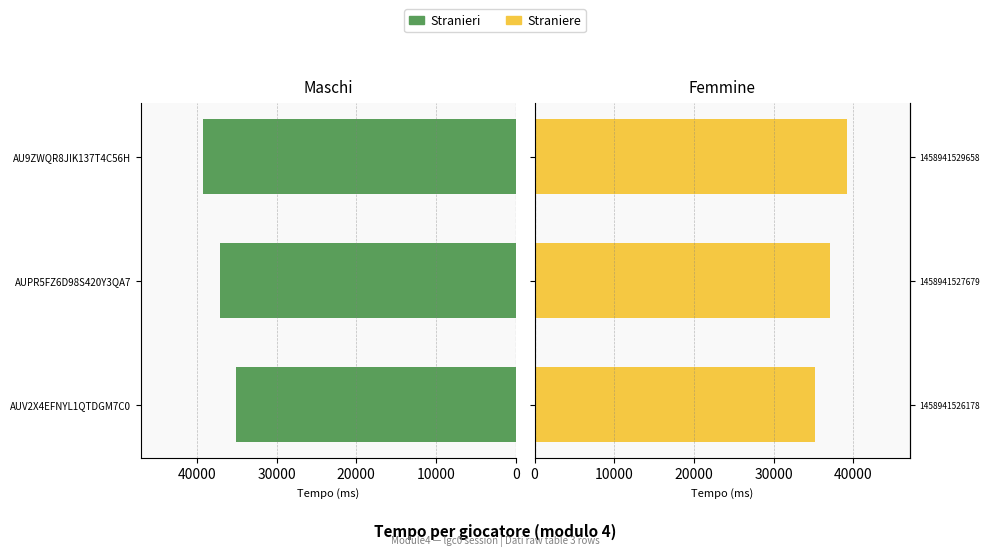

What is the value of the Stranieri bar at the 3rd from the left?

39202